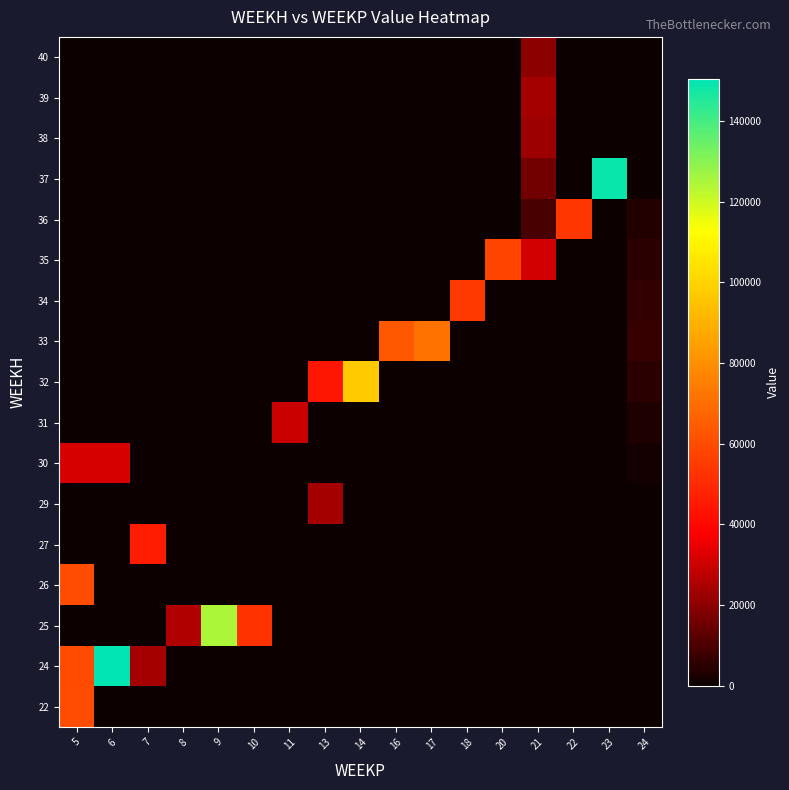

What is the spread (max minus min) of values at 23?

148780.9